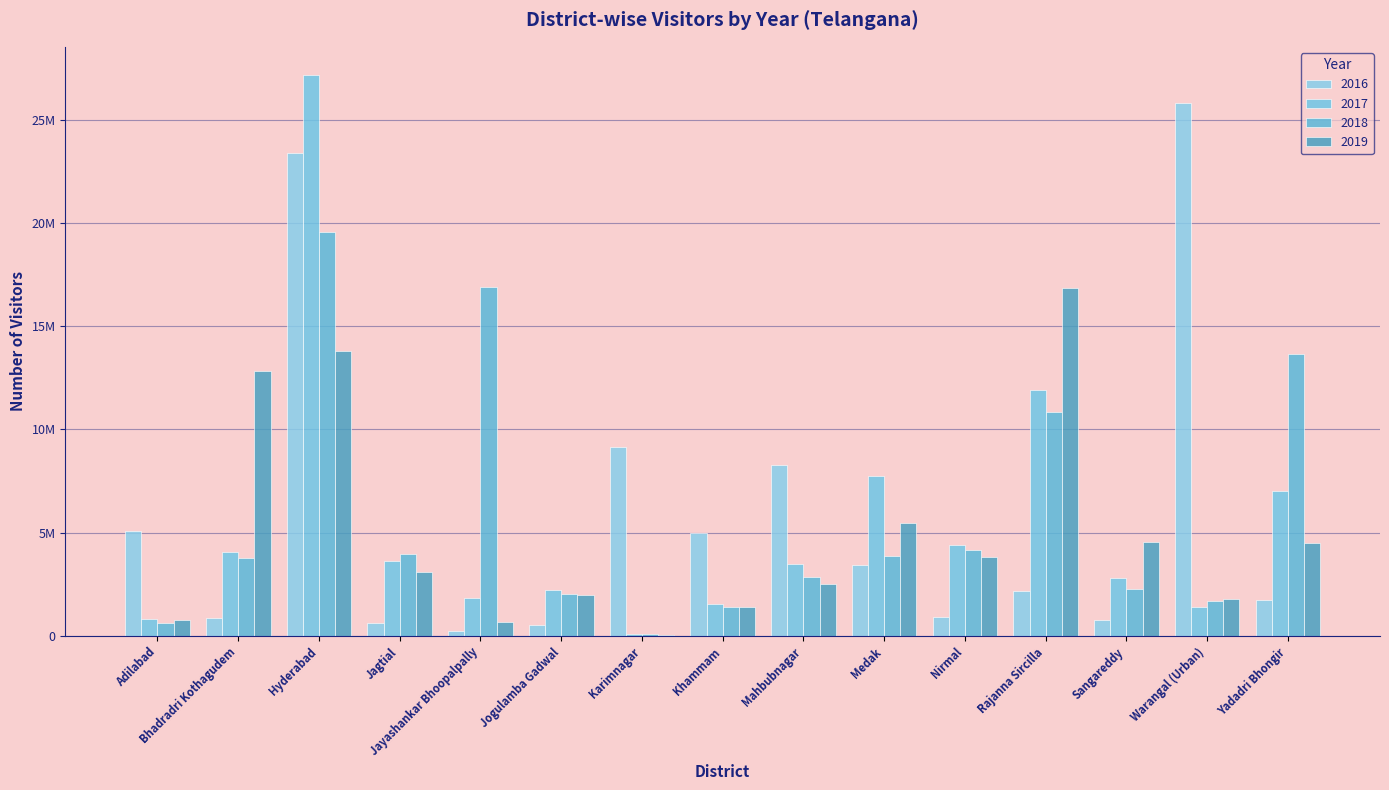

The value of 2019 at Adilabad is 775895. True or false?

True